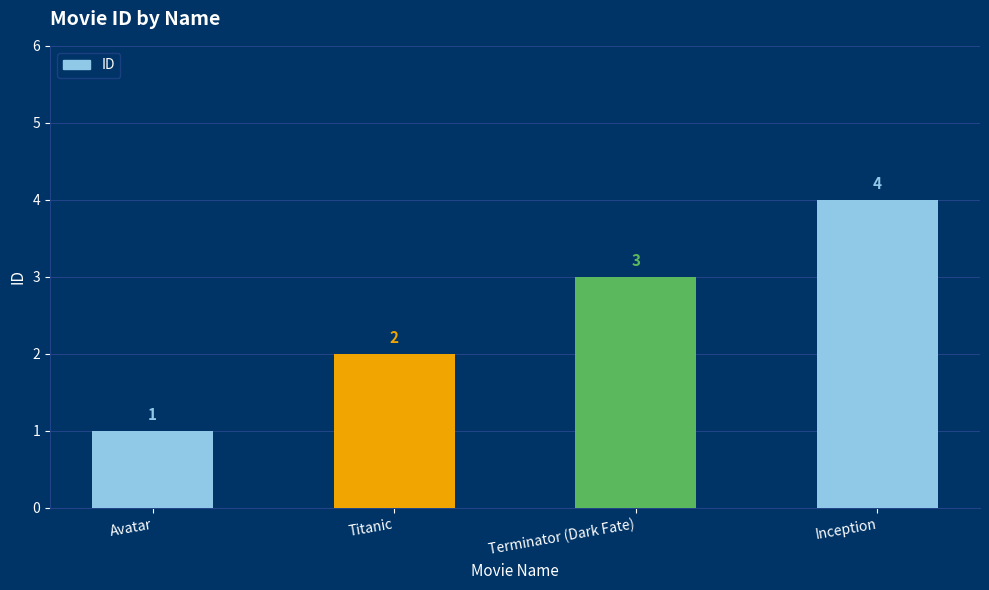

The value at Terminator (Dark Fate) is 5. True or false?

False